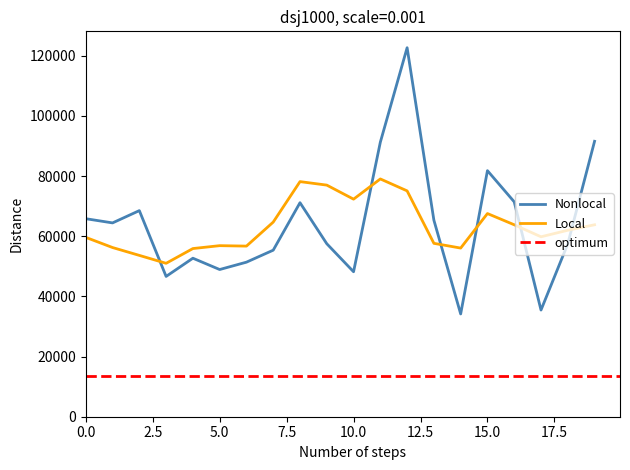

How many intersections are there between Local and Nonlocal?

6